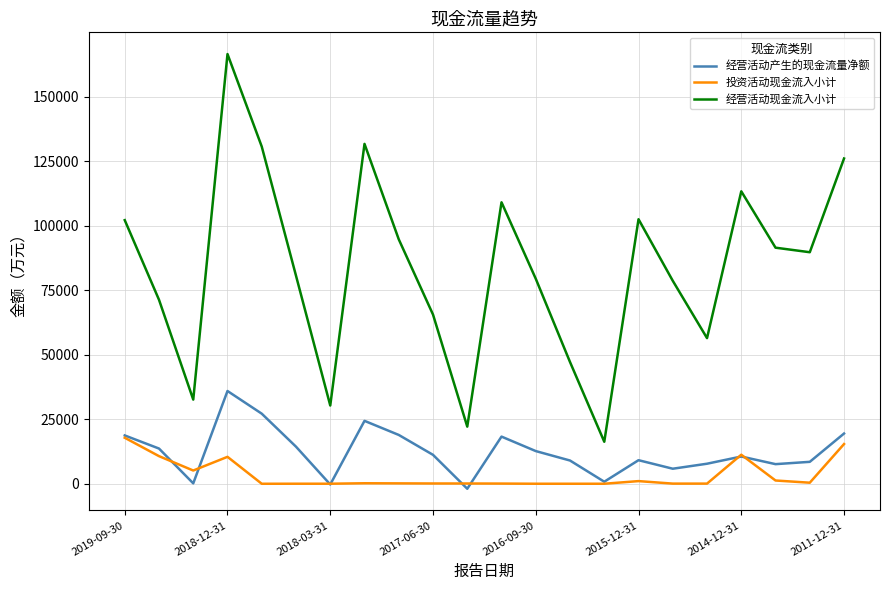

List the series in order of their peak value, lowest first.

投资活动现金流入小计, 经营活动产生的现金流量净额, 经营活动现金流入小计